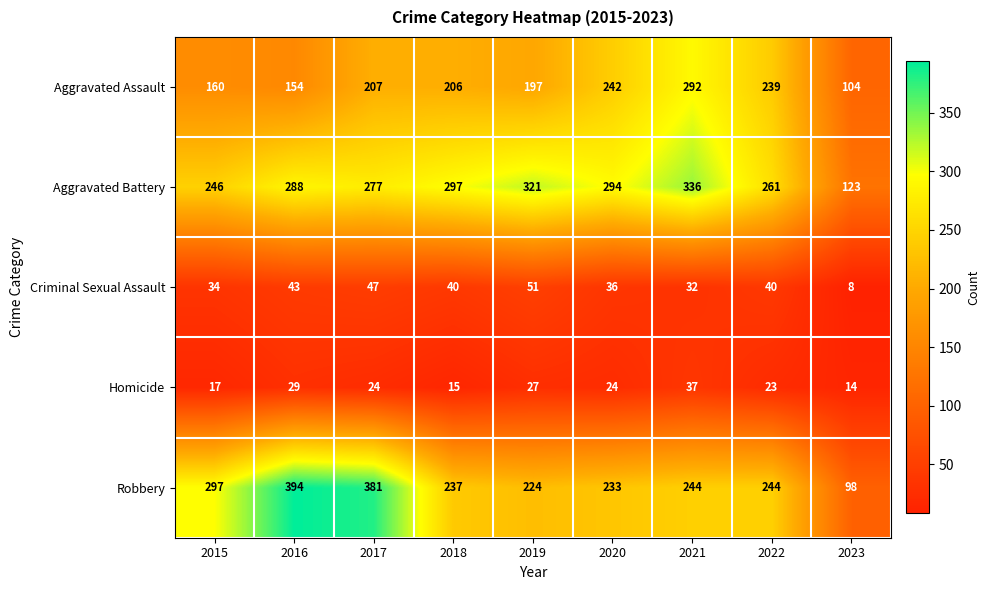

True or false: Homicide has a value of 27 at 2019.

True